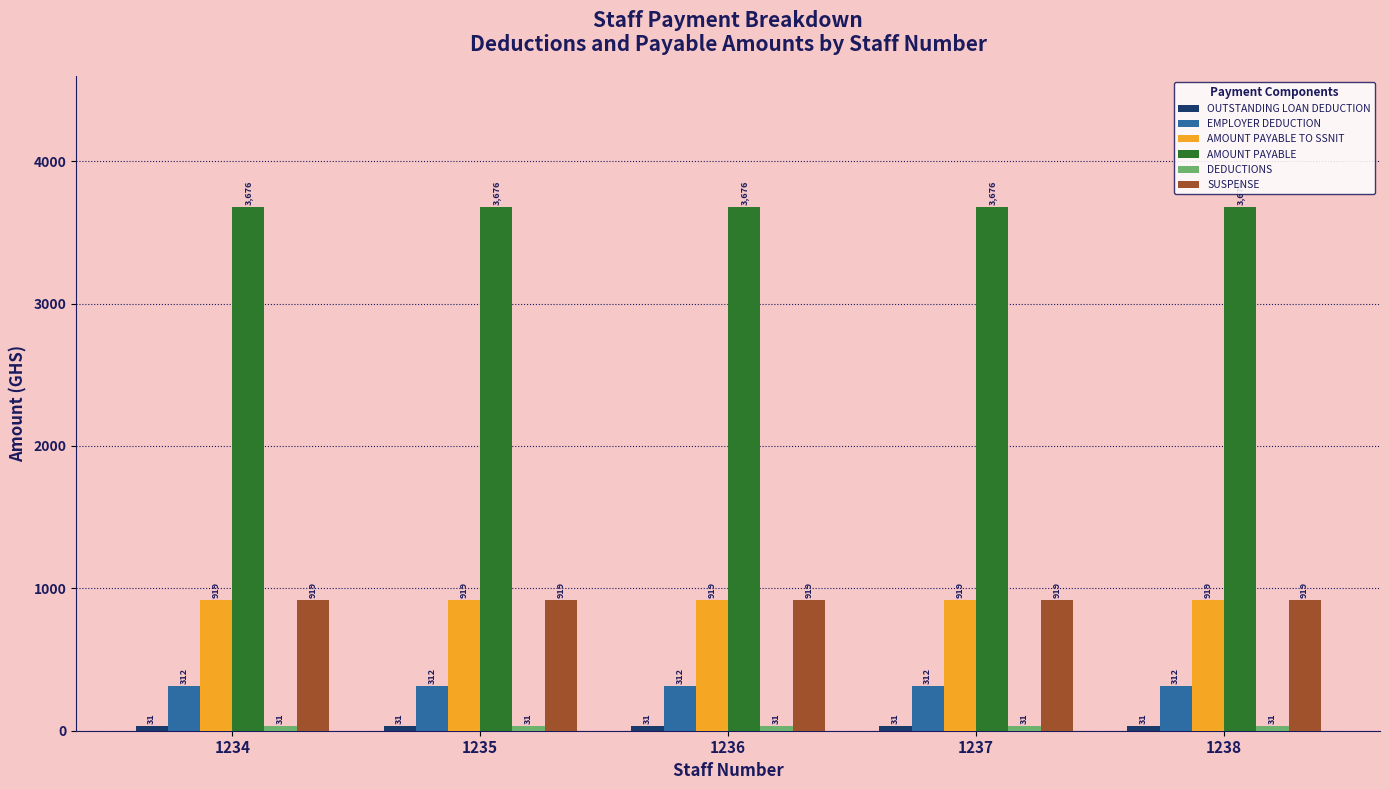

The AMOUNT PAYABLE TO SSNIT series shows 1405.7 at 1238. True or false?

False